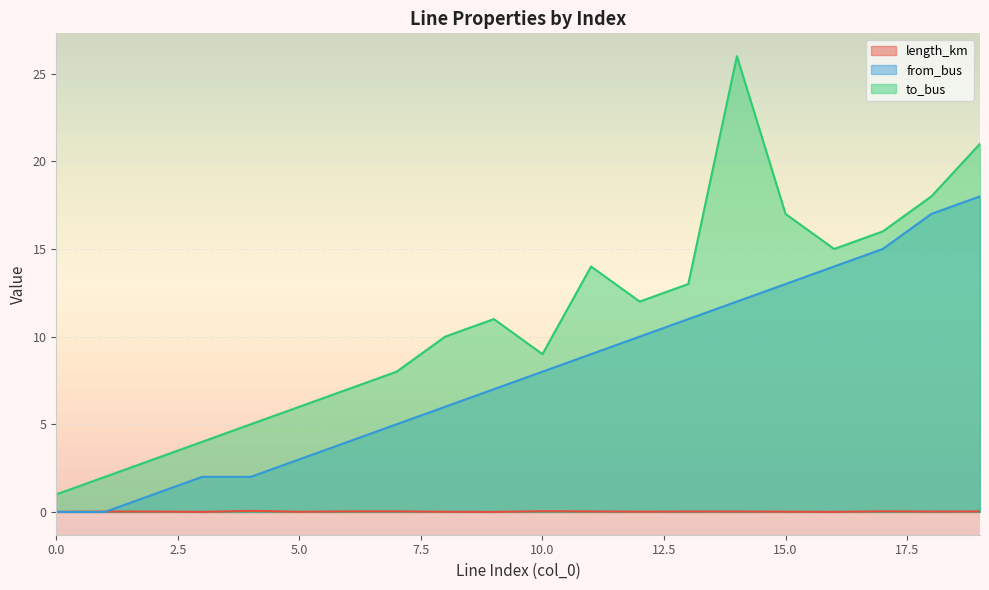

How many positive values does the from_bus series have?

18